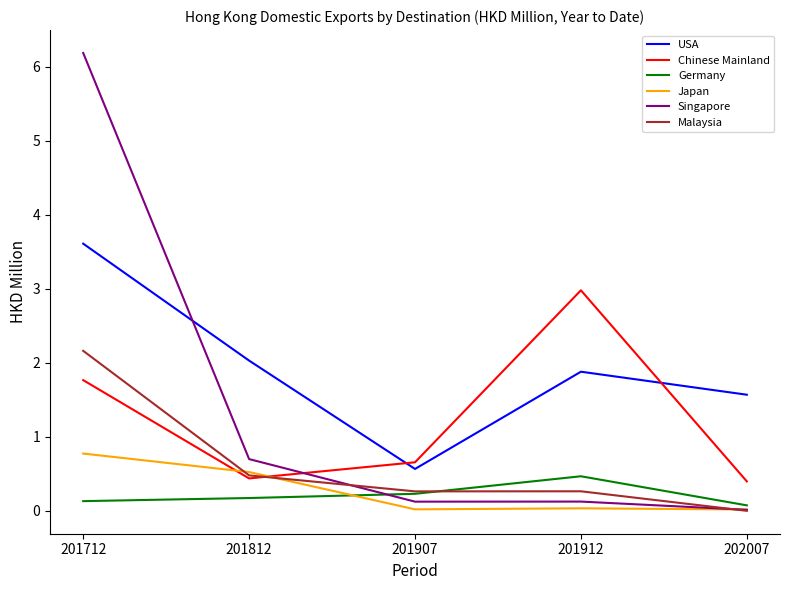

What value does the Chinese Mainland series have at 201712?

1.8